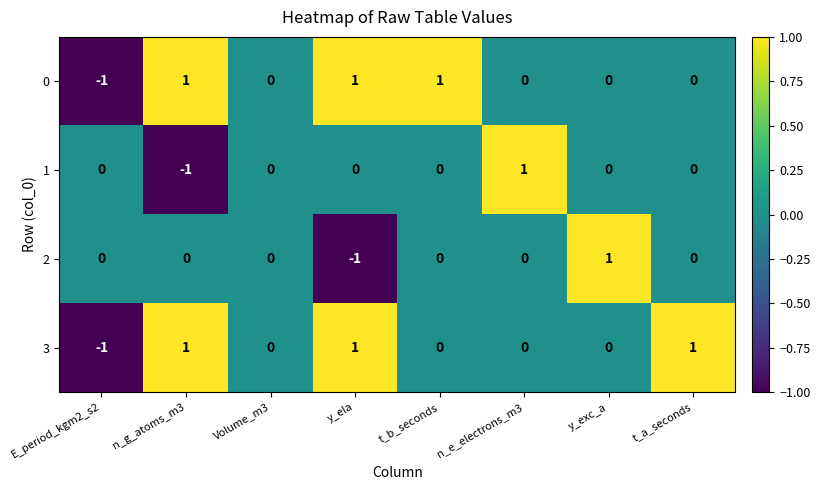

How many distinct data groups are displayed?

4